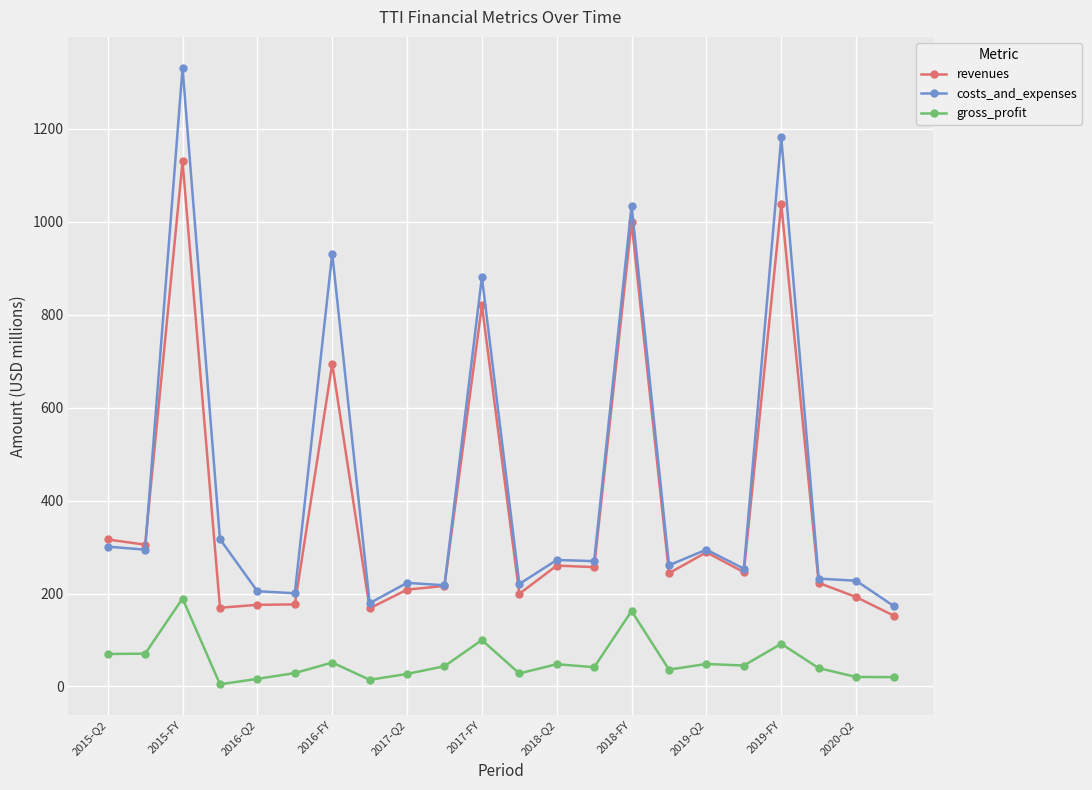

True or false: gross_profit has more than 0 points higher than both neighbors.

True